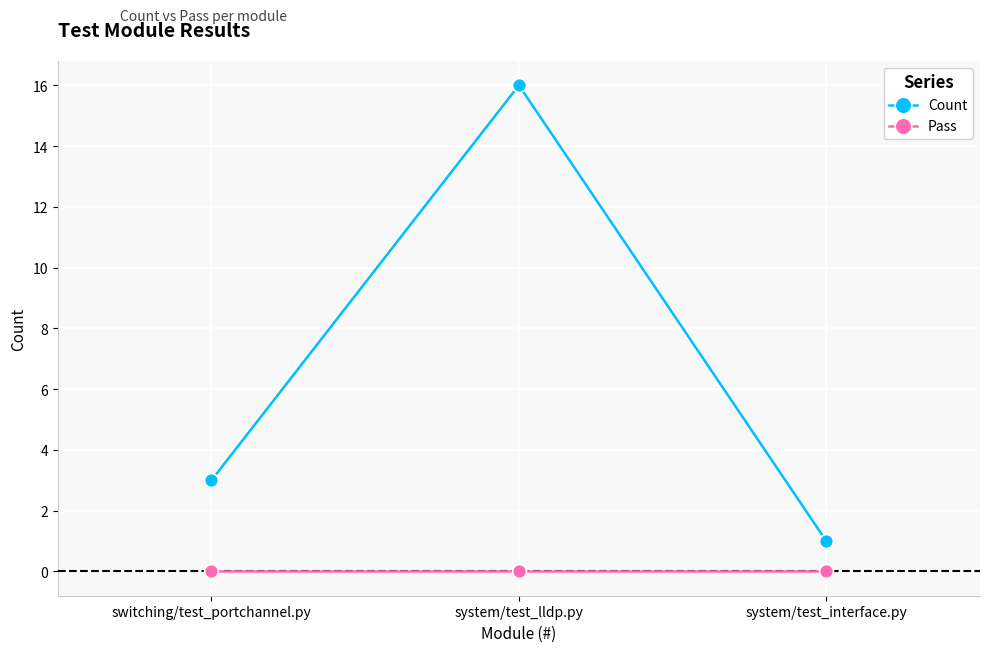

Reading right to left, list all the values displayed in this chart.

Count: system/test_interface.py=1	system/test_lldp.py=16	switching/test_portchannel.py=3
Pass: system/test_interface.py=0	system/test_lldp.py=0	switching/test_portchannel.py=0